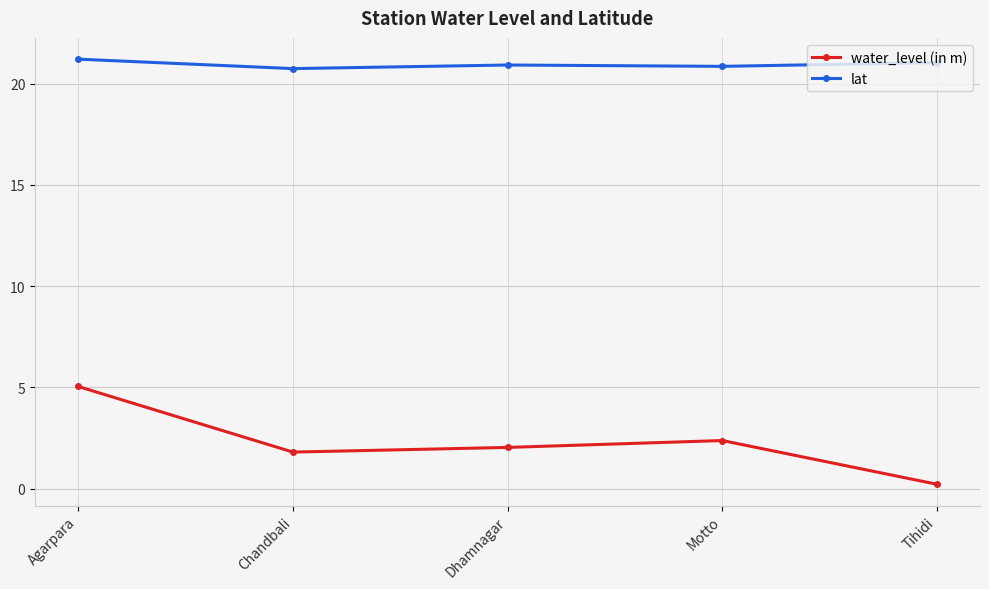

Rank the series by their average value, from lowest to highest.

water_level (in m), lat